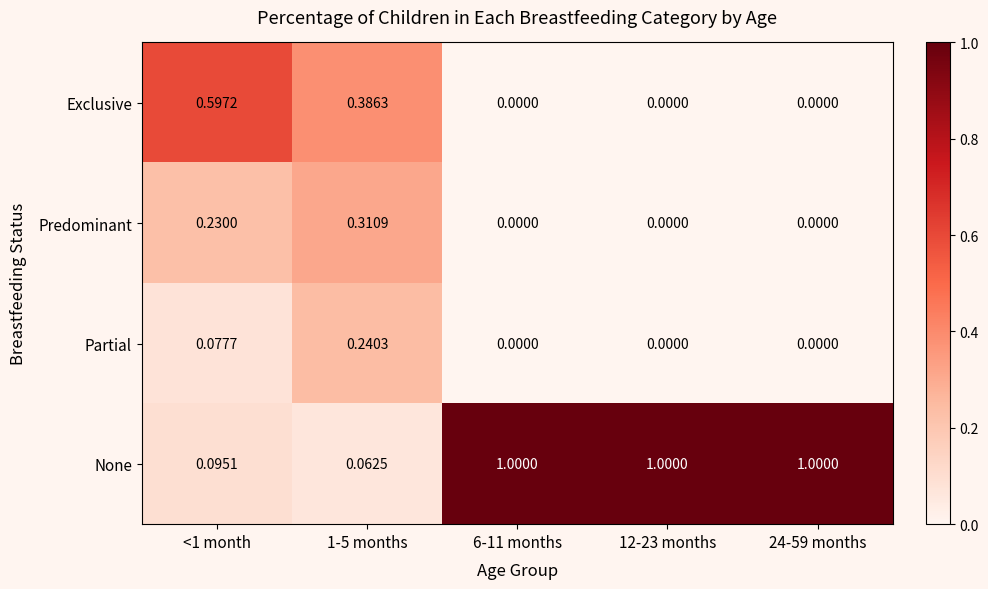

What is the total value across all series at 24-59 months?

1.0